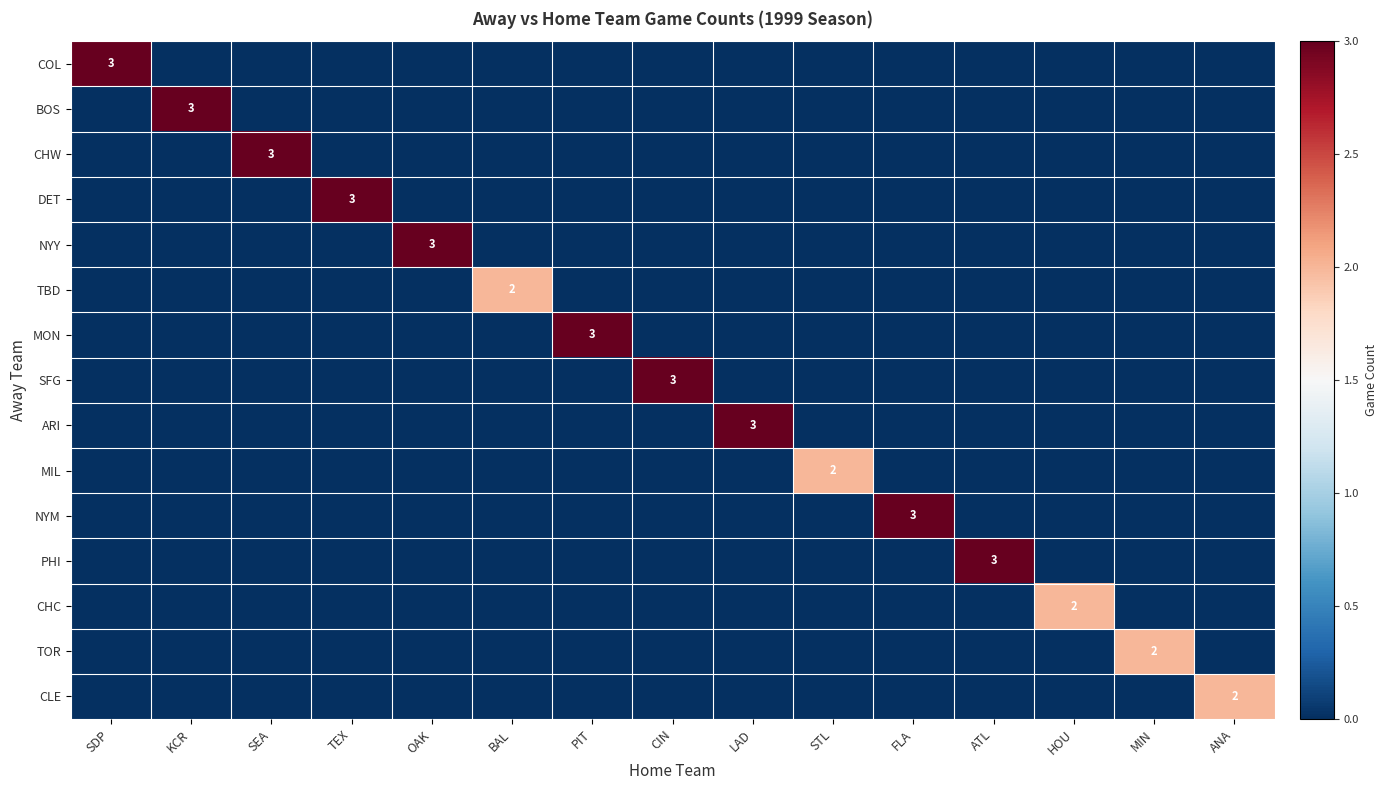

What is the spread (max minus min) of values at TEX?

3